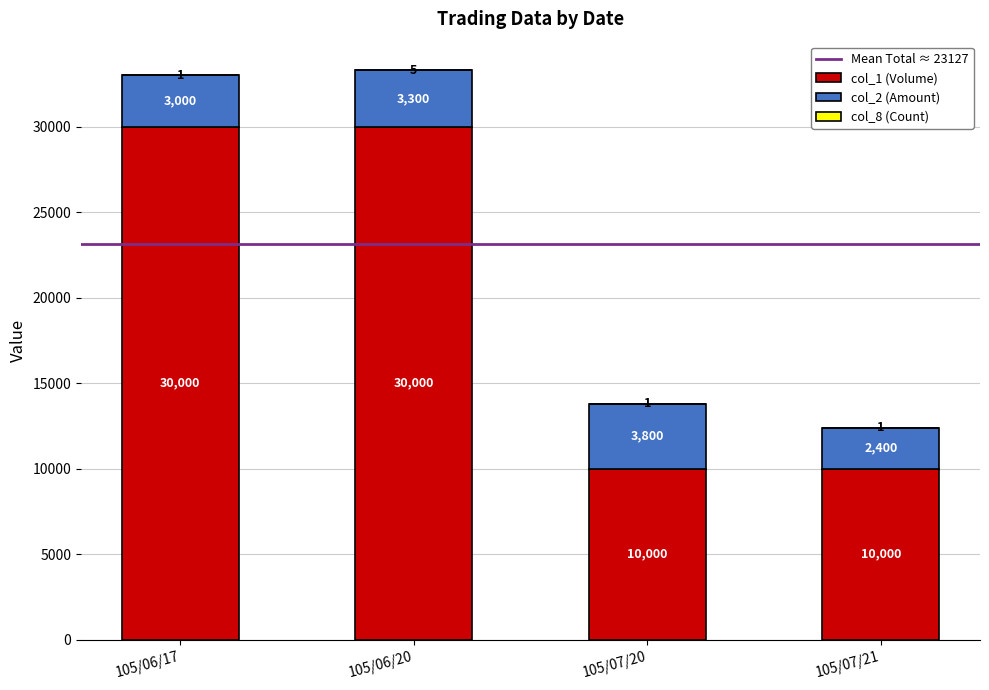

Is it true that col_1 (Volume) equals 43508 at 105/06/17?

False